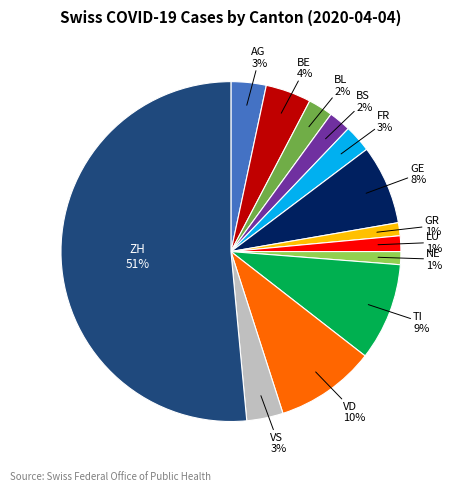

To the nearest percent, what is the average slice percentage?

8%